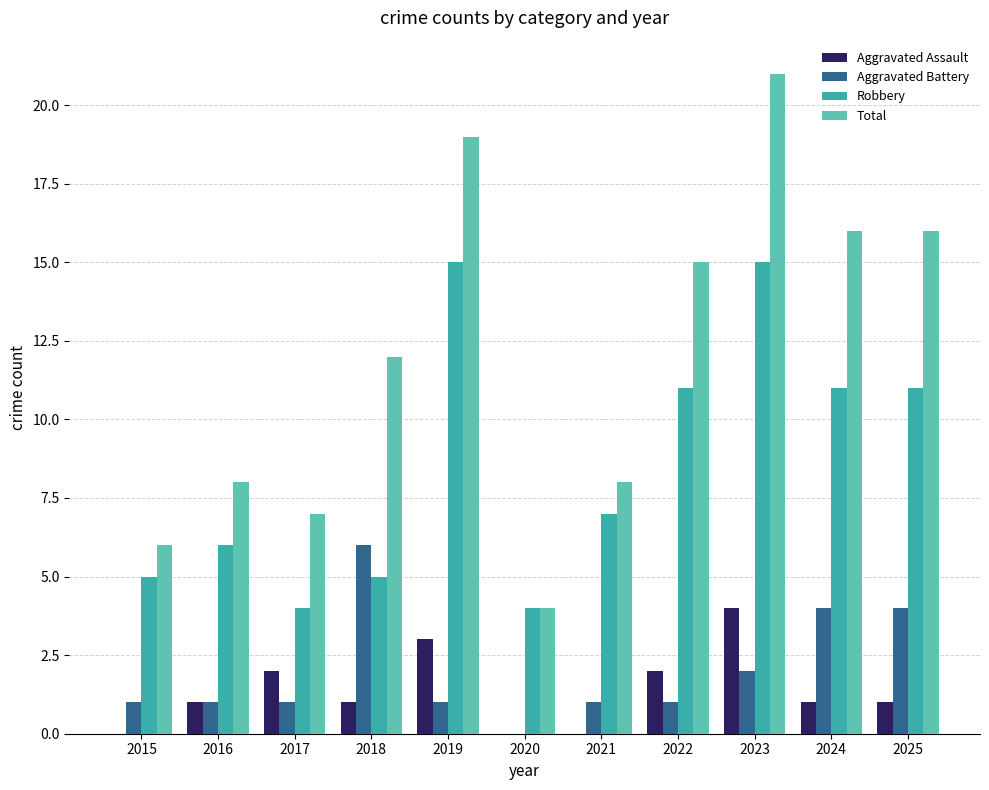

Which series changed the most between 2020 and 2022?

Total